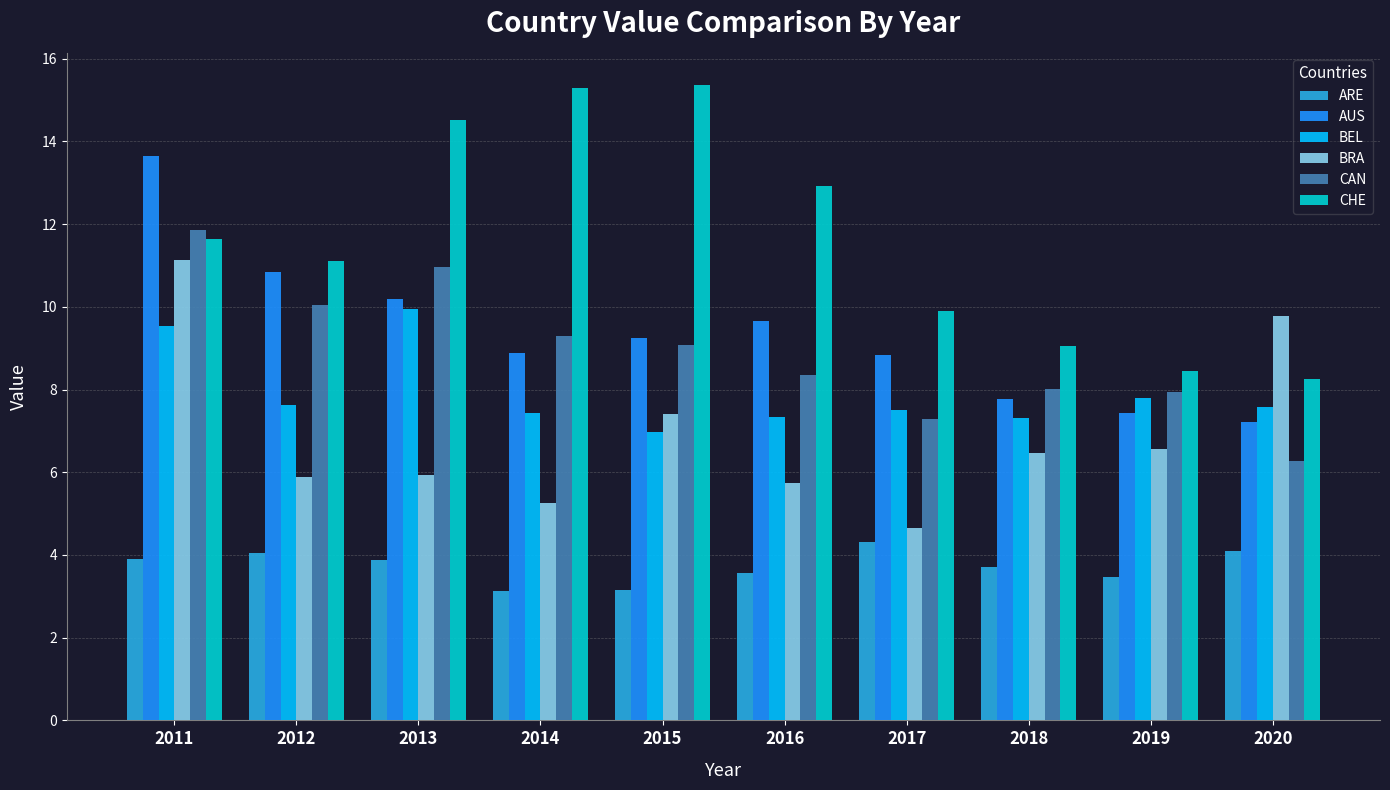

True or false: CHE has a value of 8.9 at 2016.

False